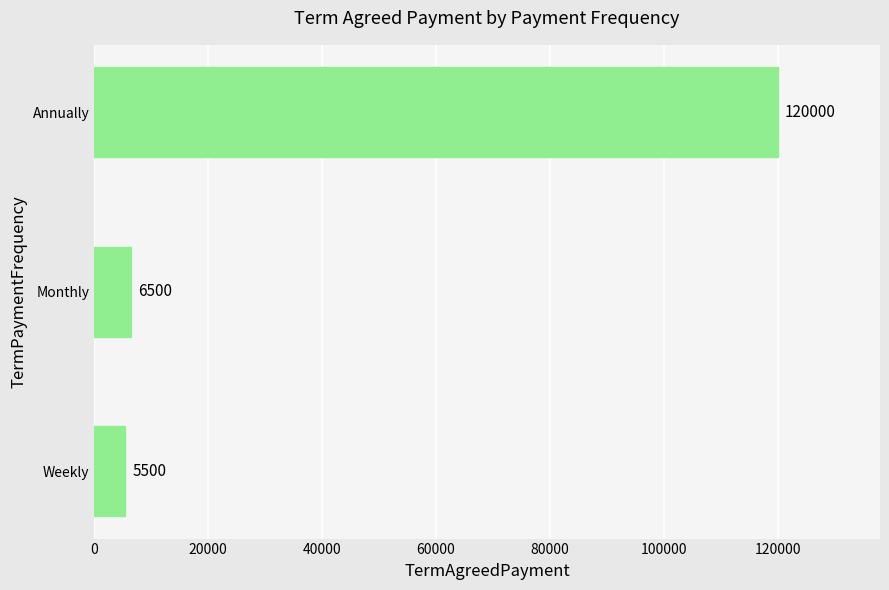

Read the value at Weekly, to the nearest 10.

5500